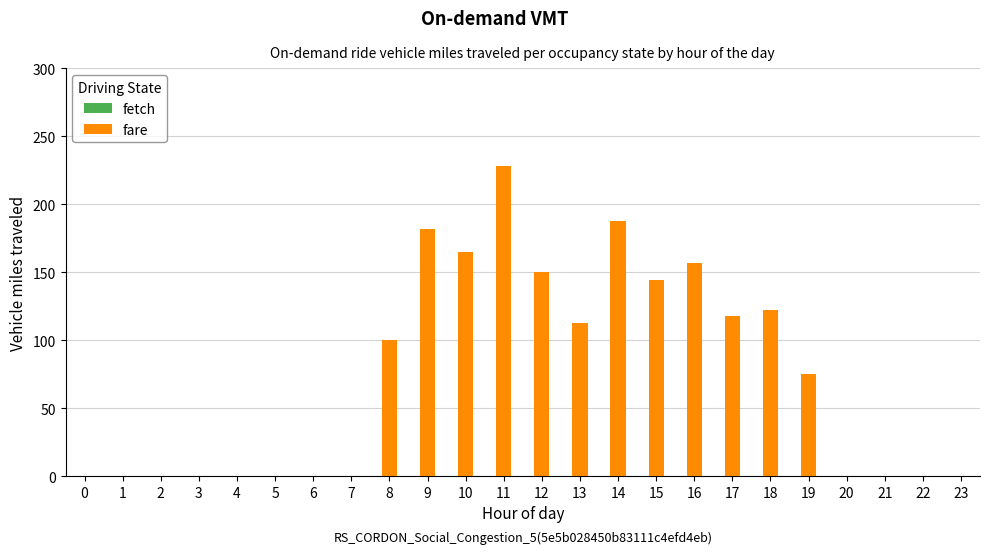

Which series has the widest spread of values?

fare